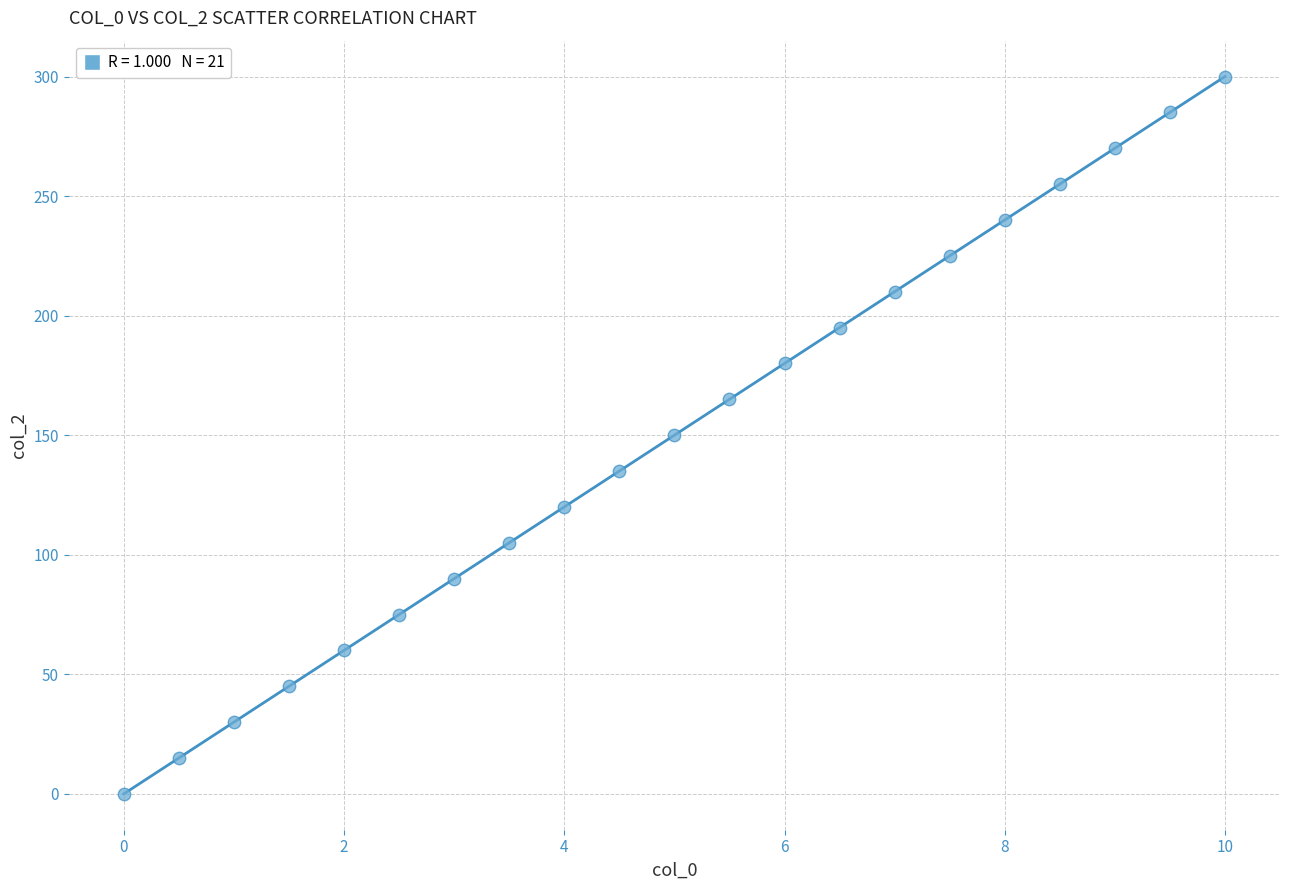

What is the range of Y values (max minus min)?

300